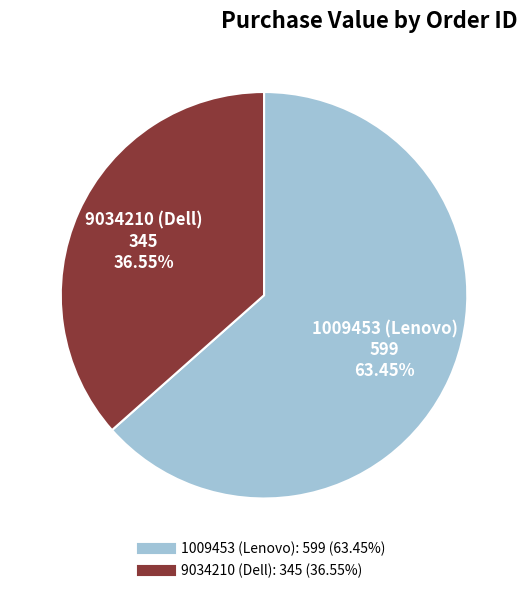

Do 1009453 (Lenovo) and 9034210 (Dell) together represent more than half of the pie?

Yes